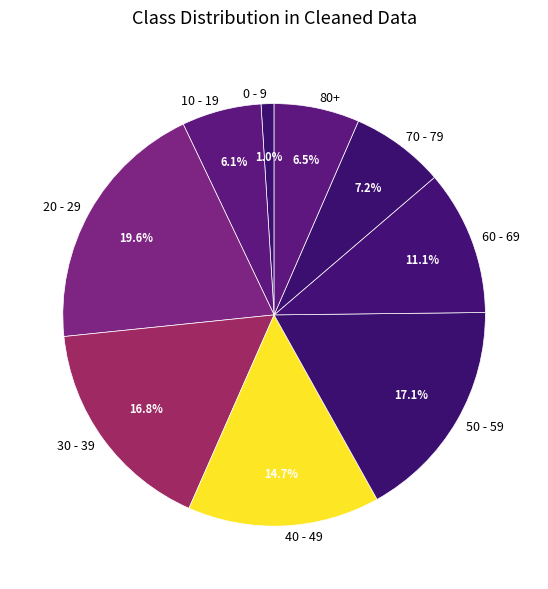

Count the number of slices in the pie.

9